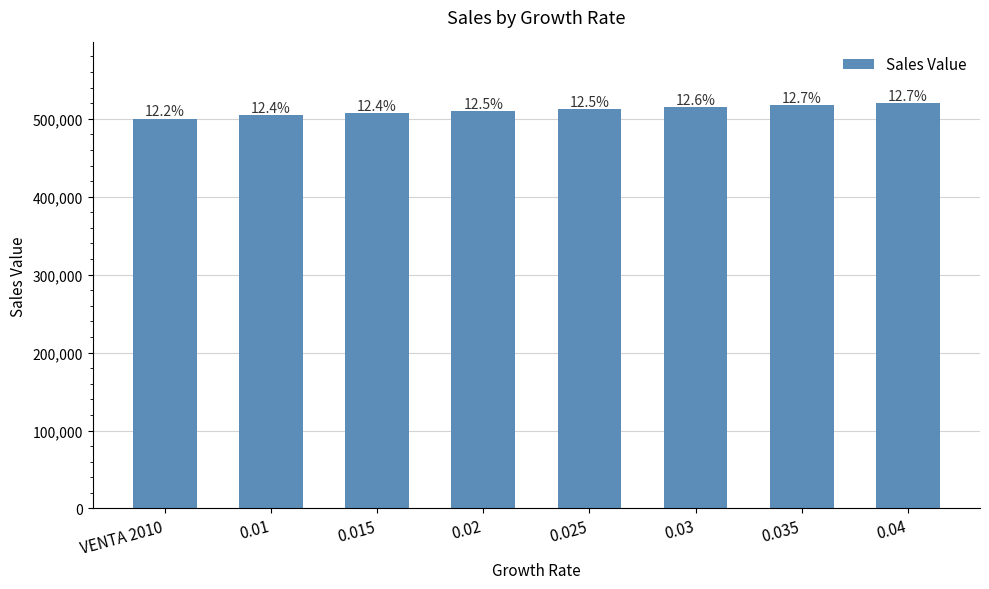

Are the bars horizontal?

No